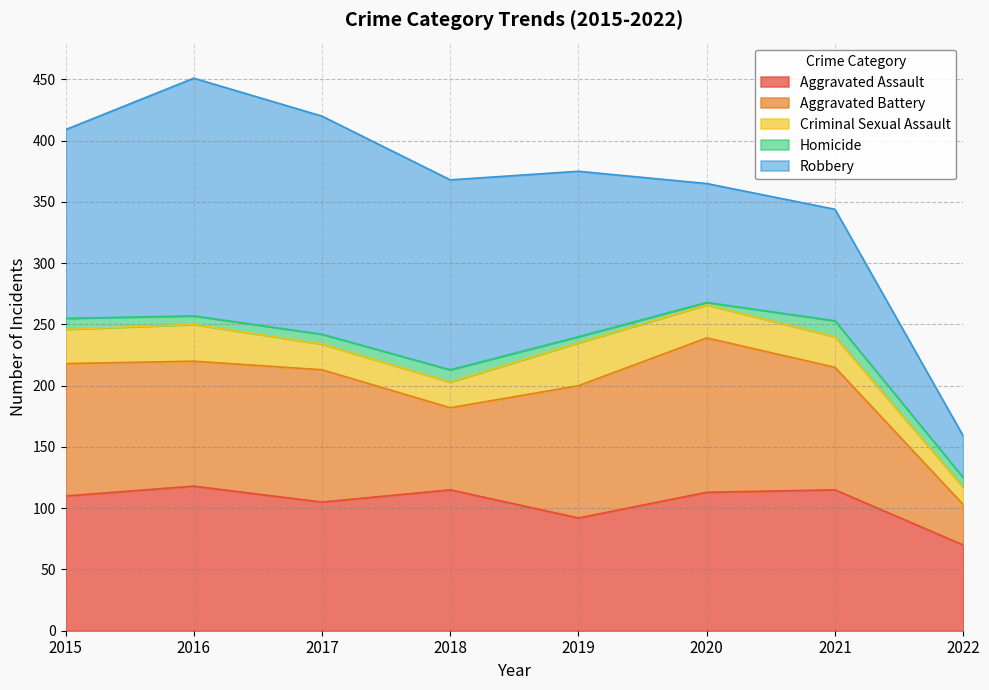

At which category is the sum across all series the highest?

2016